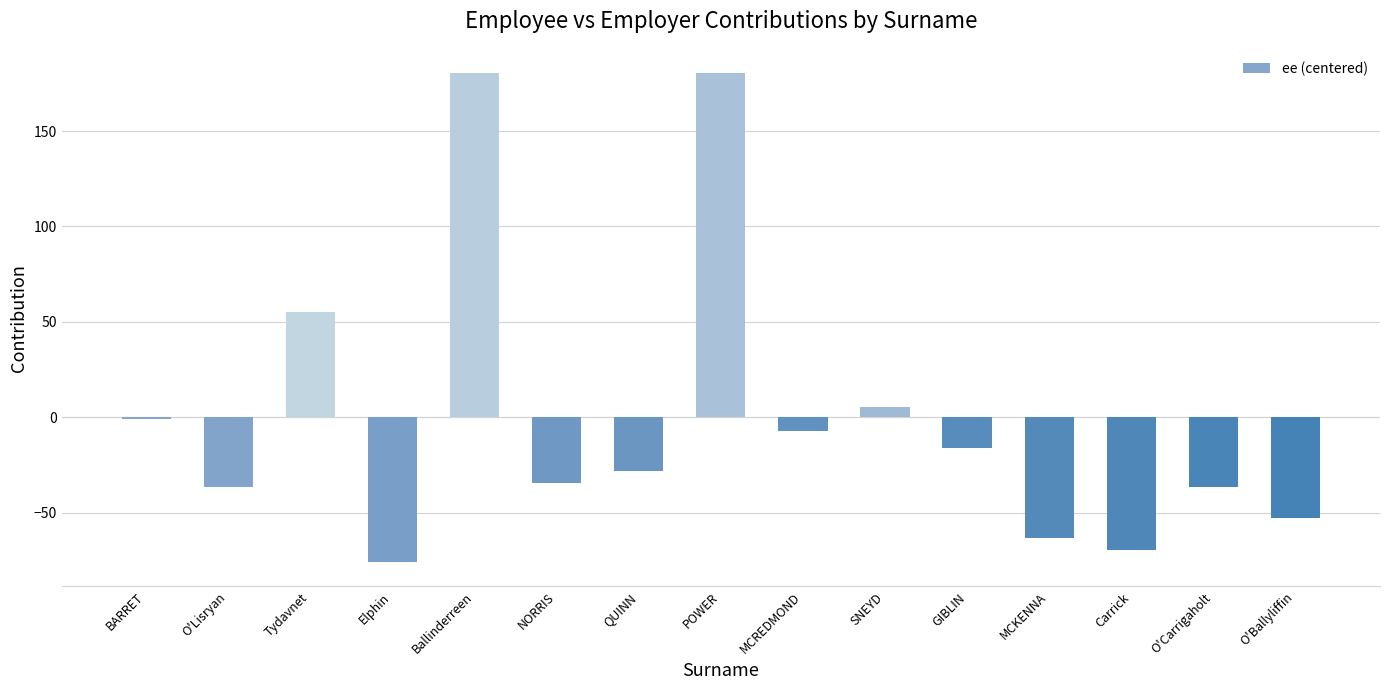

How many values are below -28?

8